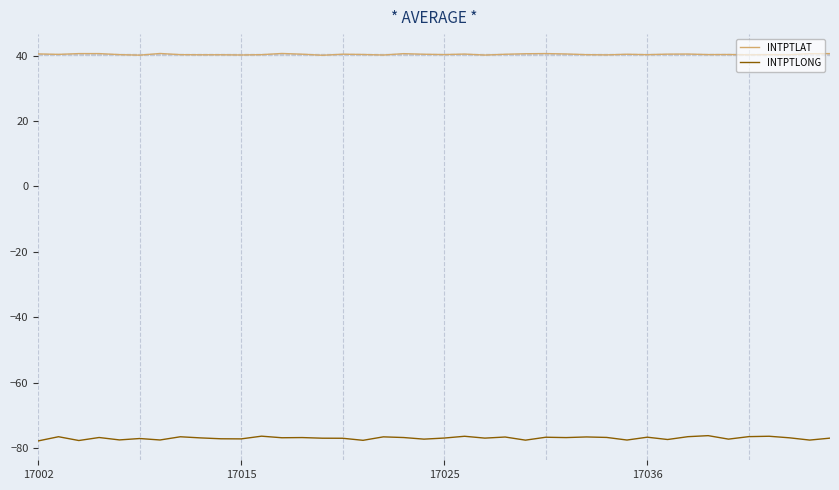

What is the maximum value shown in the chart?

40.6